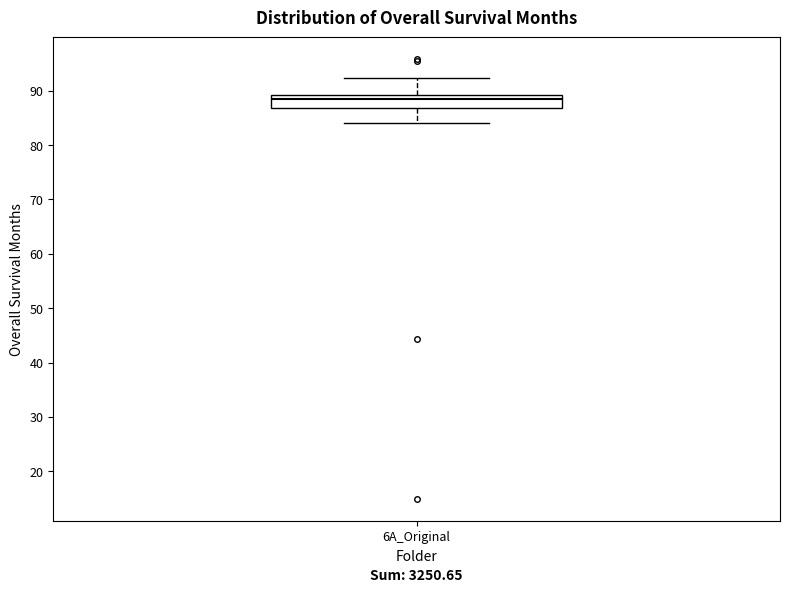

Transcribe this box plot: give where the median line is, the range the box spans, and where the two whiskers end, as read against the y-axis. The values are not printed on the chart, so give them approximately, as read against the axis.

median 89 (just below the box's upper edge), box 87 to 89, whiskers 84 to 92